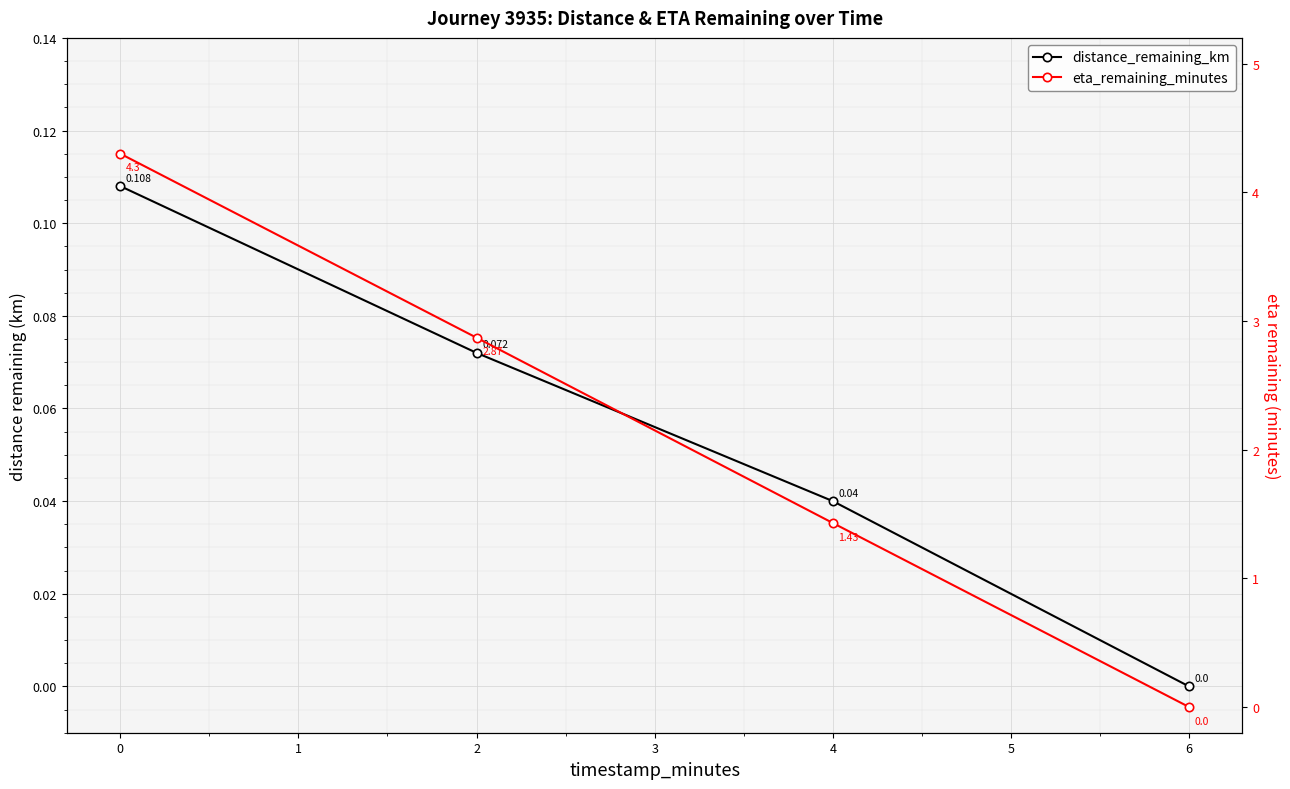

True or false: distance_remaining_km and eta_remaining_minutes cross at least once.

False